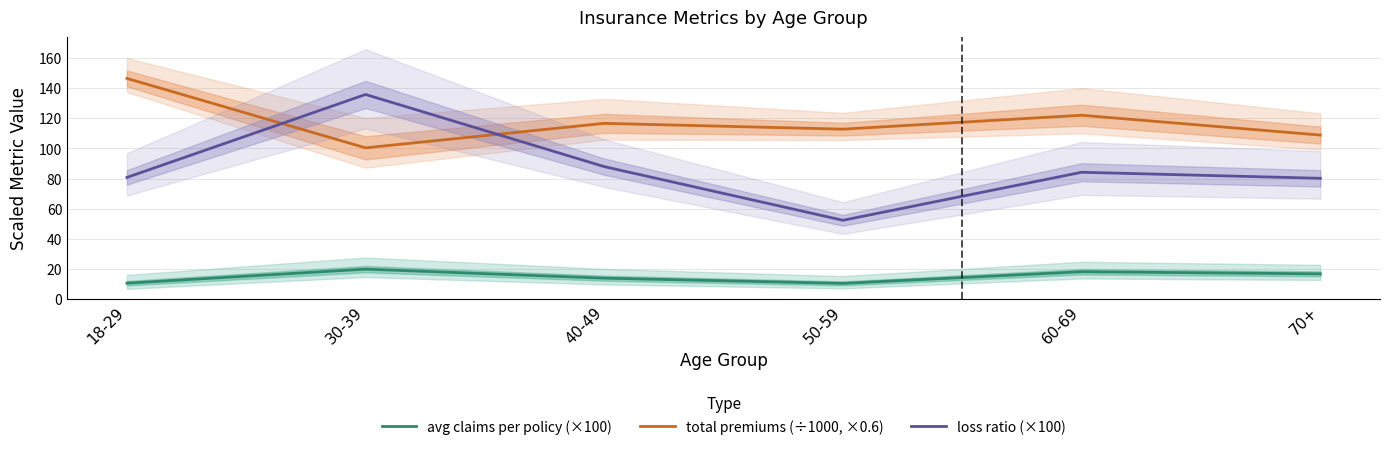

Rank the categories by avg claims per policy (×100) value from highest to lowest.

30-39, 60-69, 70+, 40-49, 18-29, 50-59